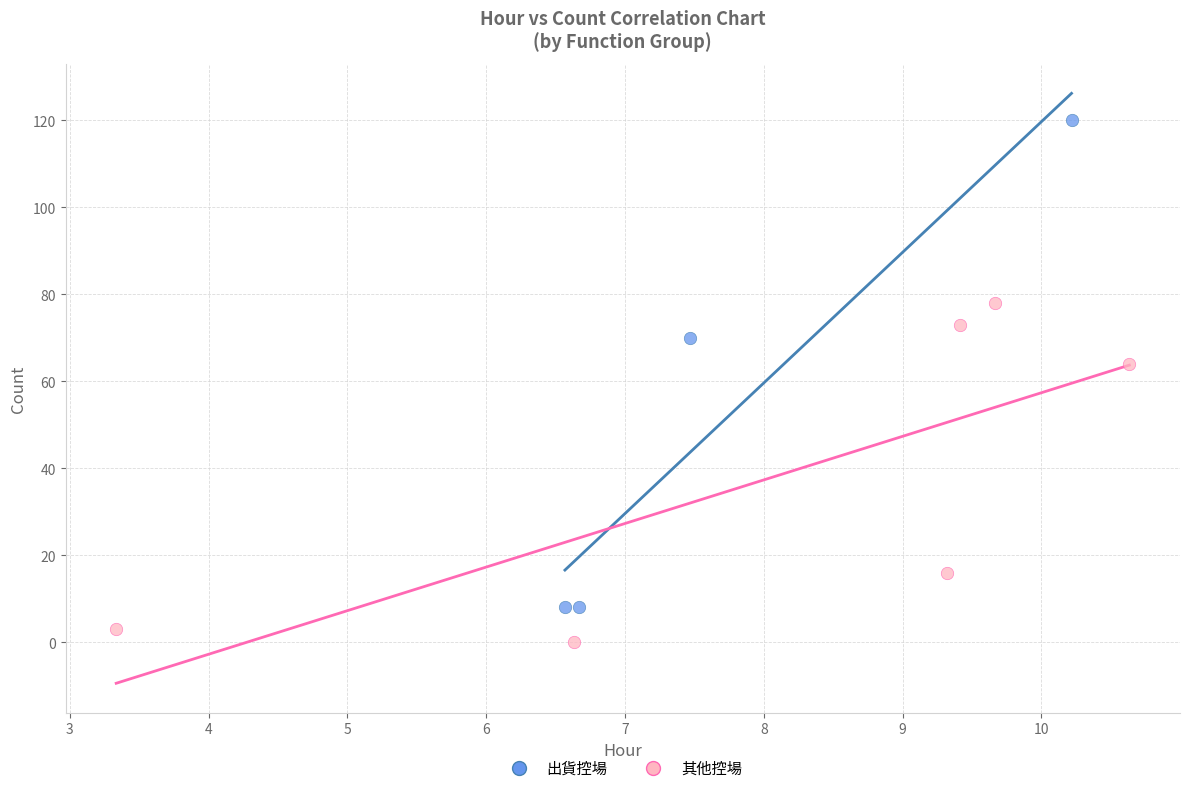

Which series has the widest spread of Y values?

出貨控場